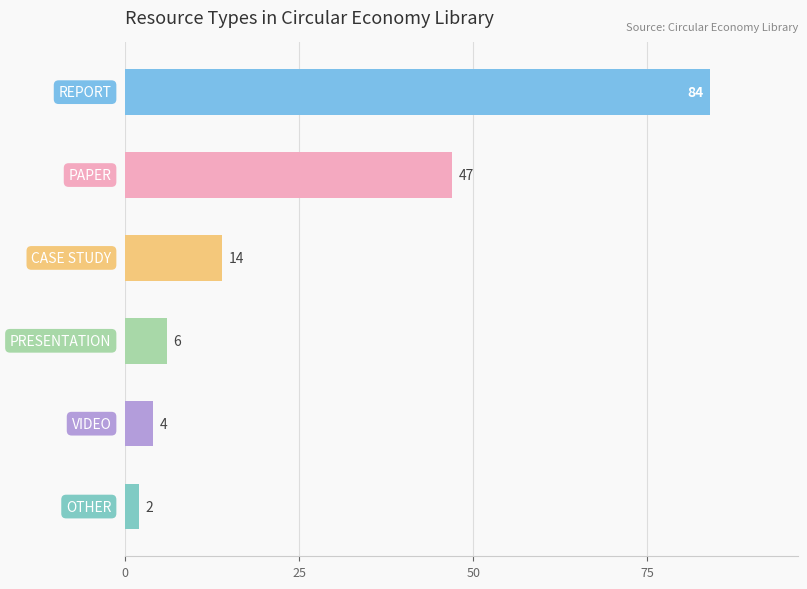

What is the value of the 6th bar from the top?

2